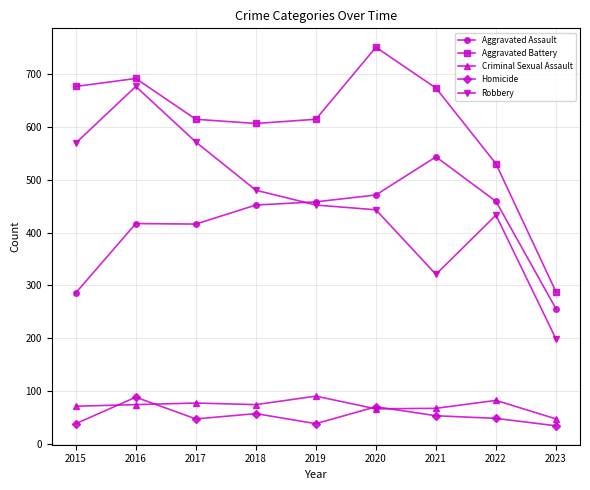

True or false: Aggravated Assault has a value of 543 at 2021.

True